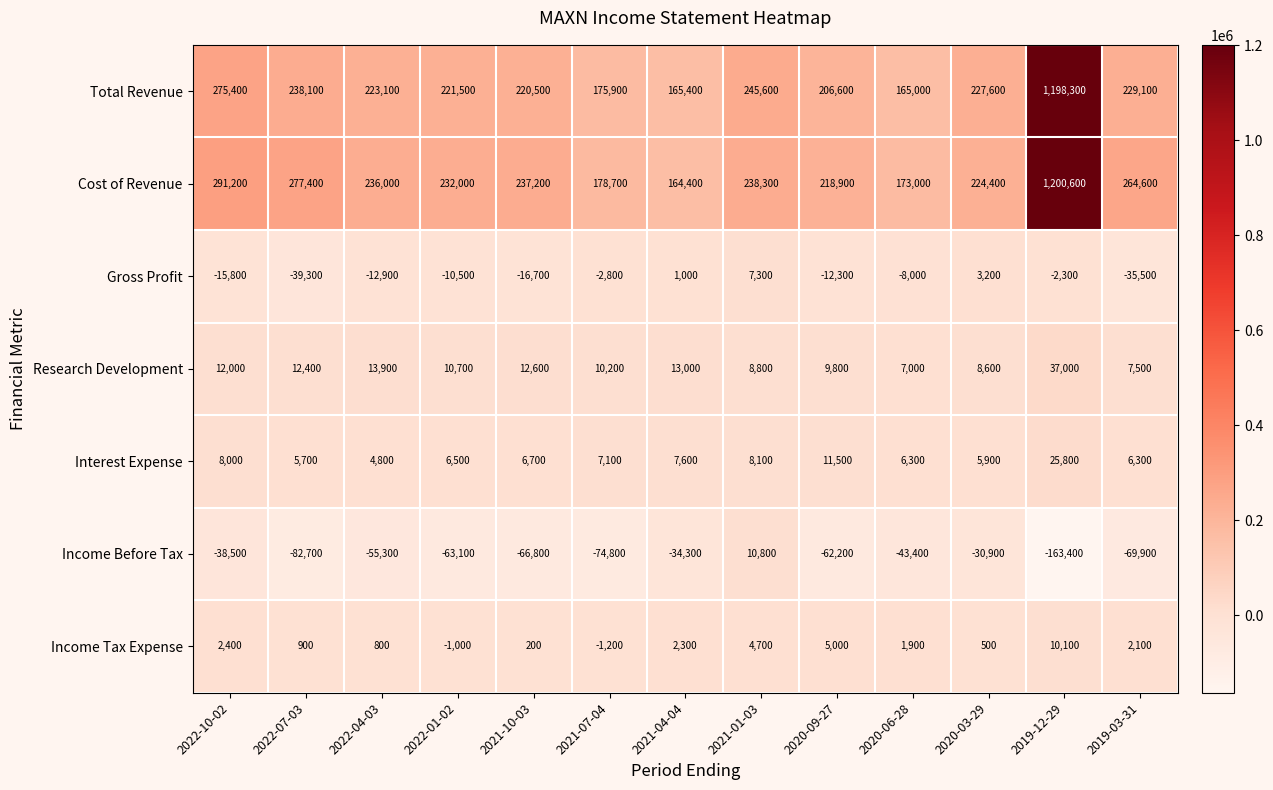

How many values in the Gross Profit series are below -10500?

6